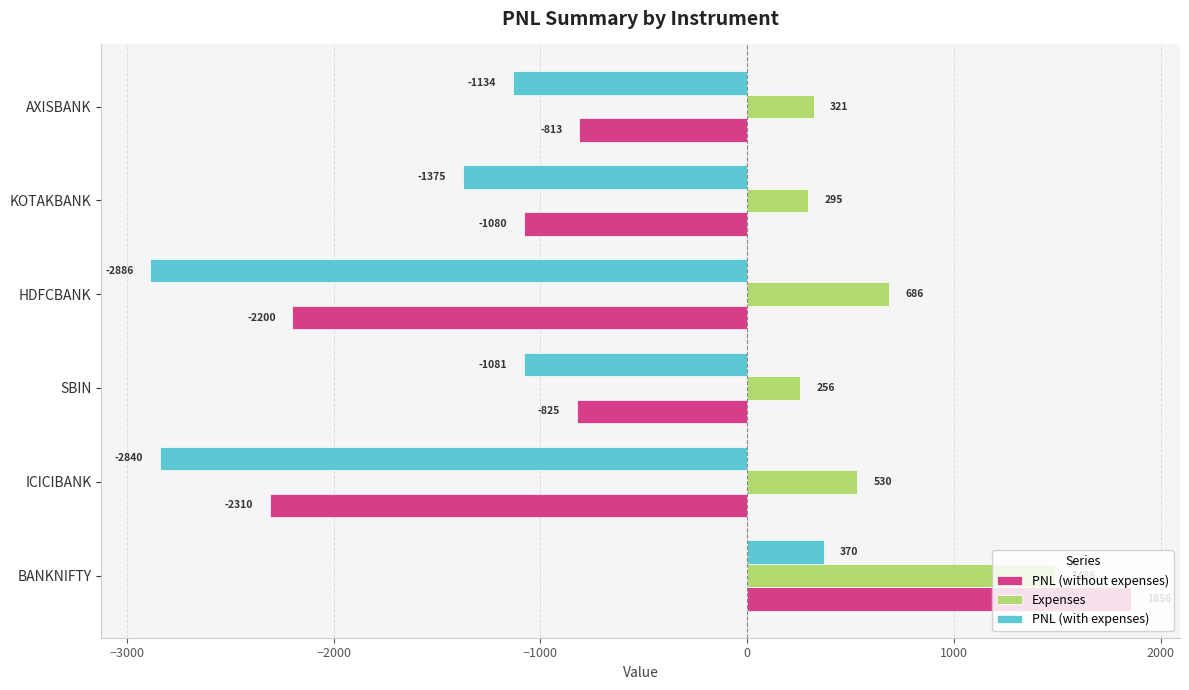

What is the minimum value for PNL (with expenses)?

-2885.7